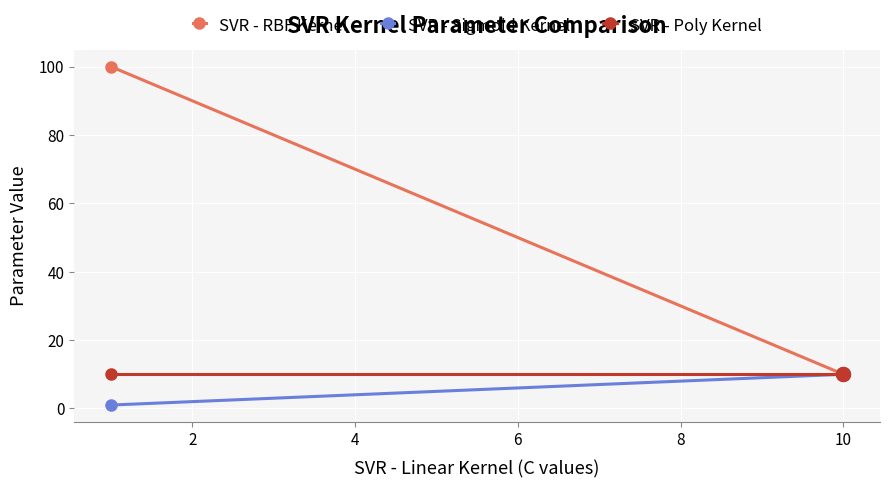

What are all the series names shown in the legend?

SVR - RBF Kernel, SVR - Sigmoid Kernel, SVR - Poly Kernel